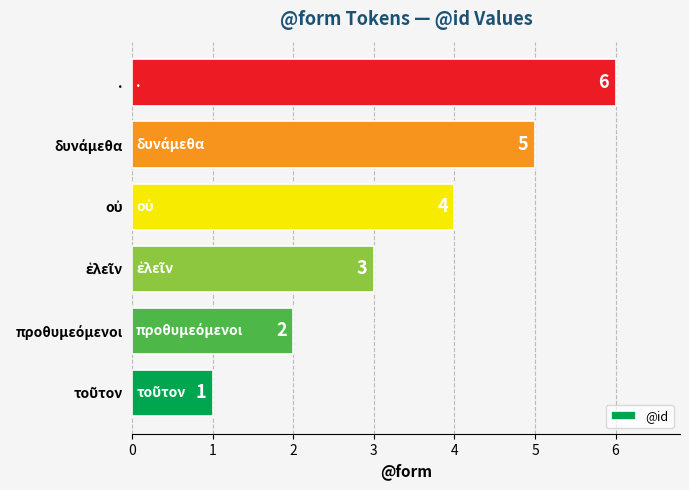

What is the difference between the maximum and minimum values?

5